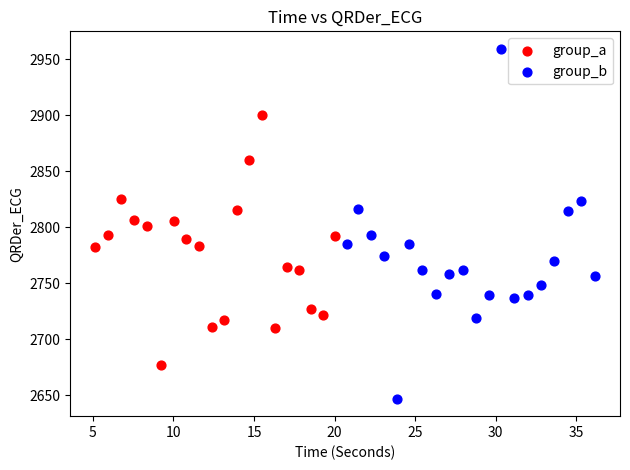

Which series contains the lowest Y value?

group_b